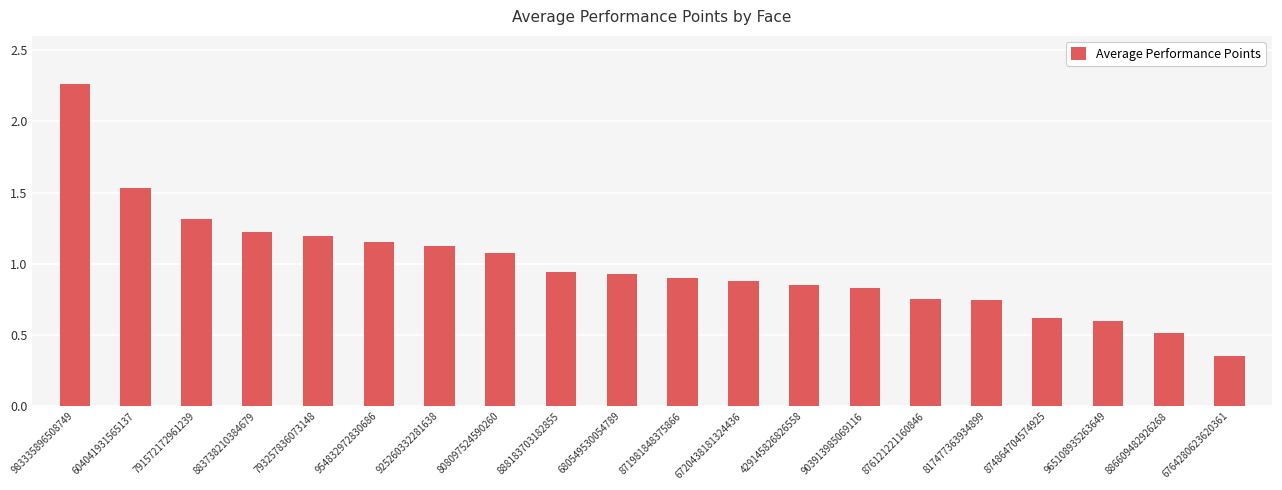

At which category does the chart reach its minimum across all series?

6764280623620361